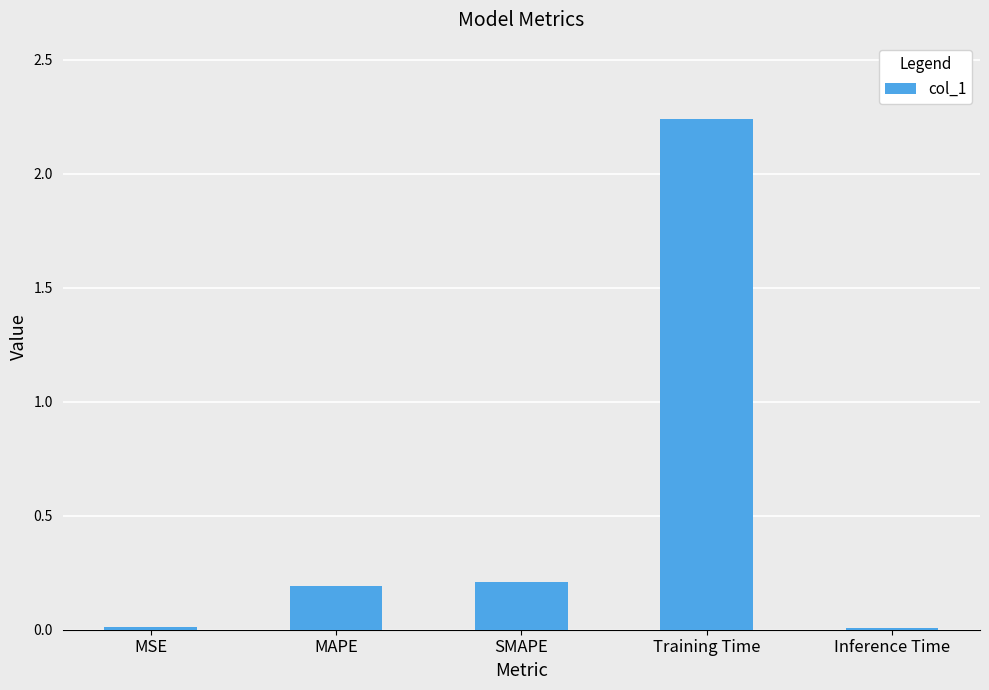

What is the average value?

0.5